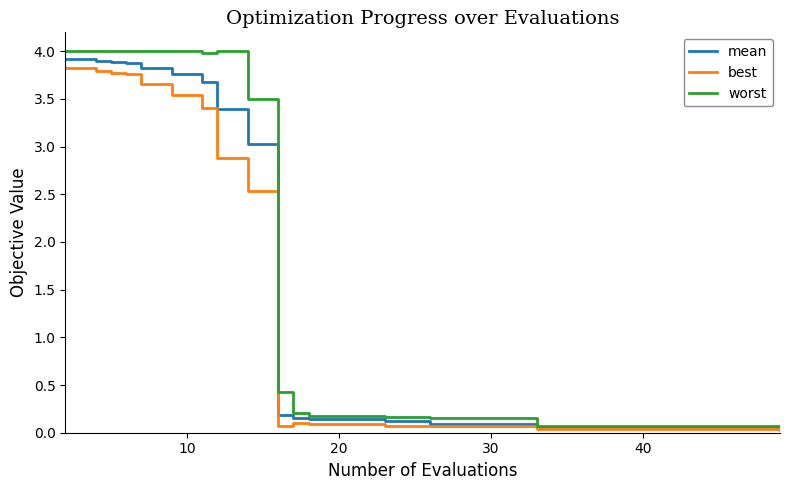

What is the difference between the maximum and minimum values in the worst series?

3.9